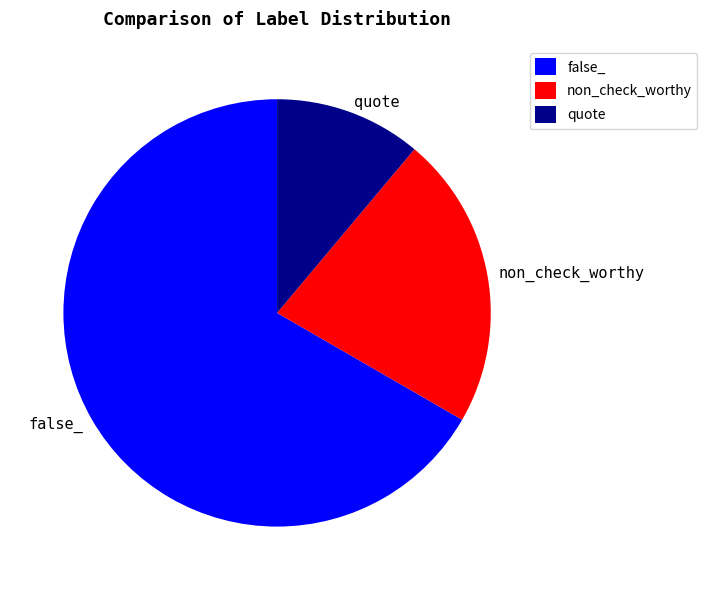

Rank the categories by value from lowest to highest.

quote, non_check_worthy, false_